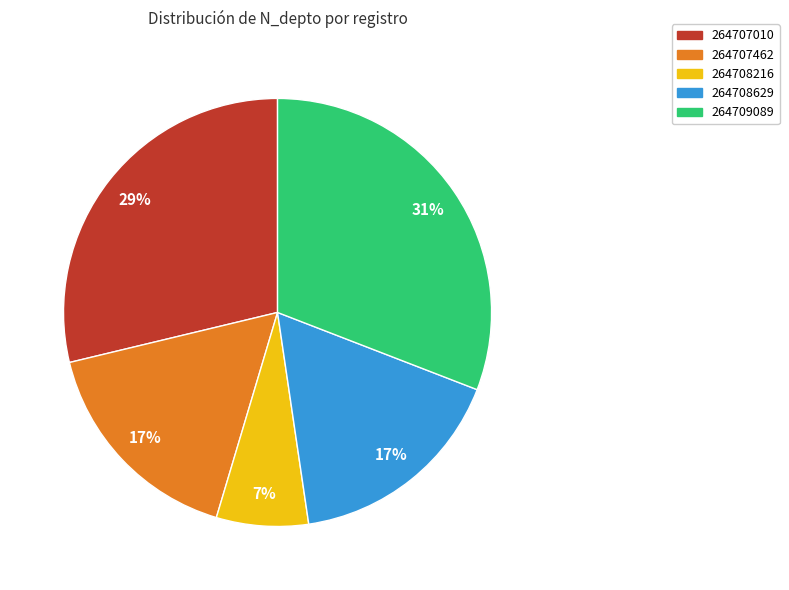

Which has a higher value, 264708216 or 264707010?

264707010